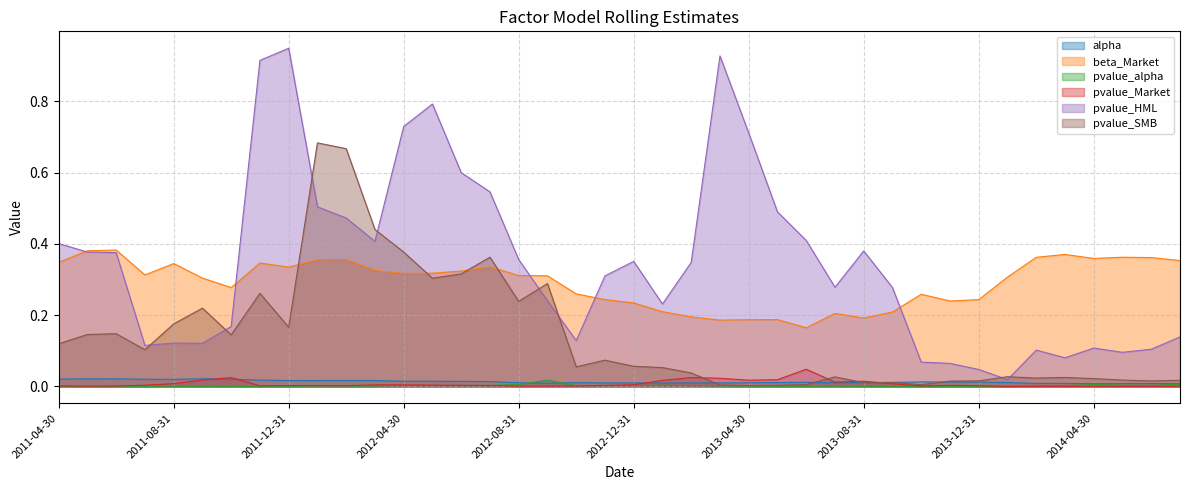

At which category is the sum across all series the highest?

2012-01-31